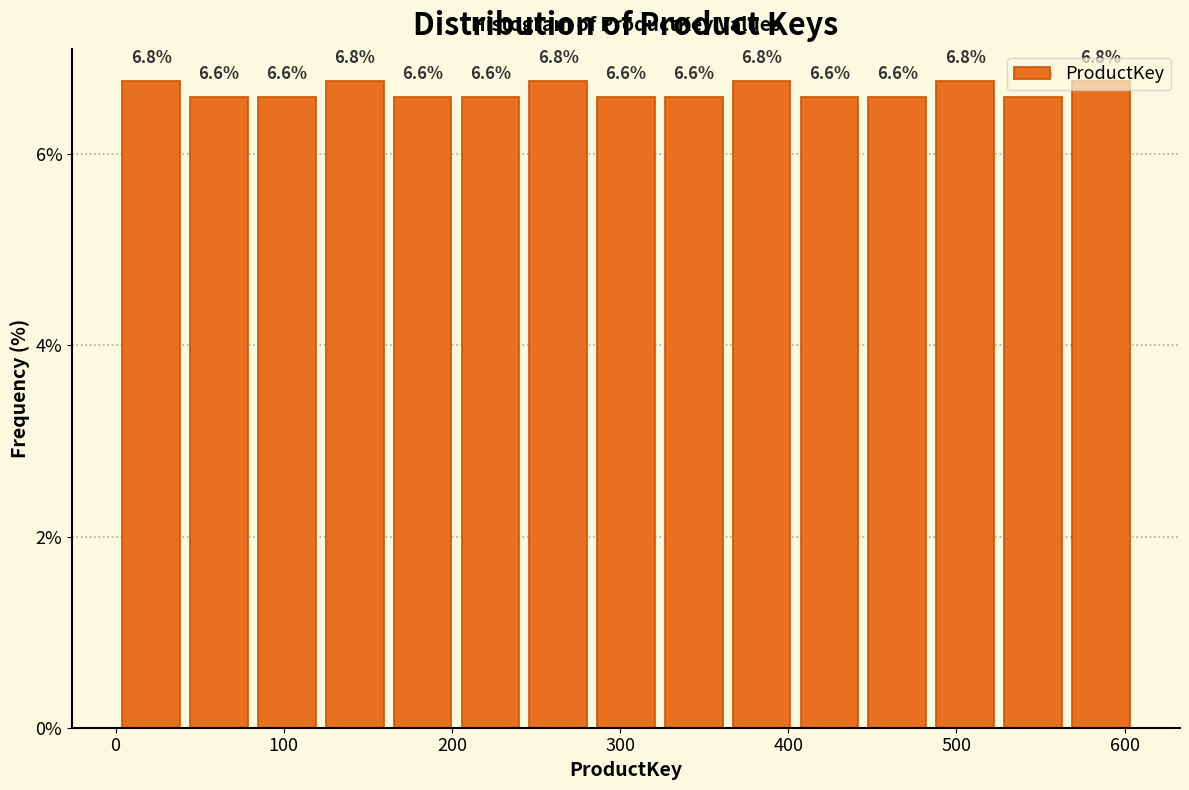

What is the height of the bar covering 160 to 200 on the x-axis? The bar edges are not printed on the chart, so give them approximately, as read against the axis.

6.6